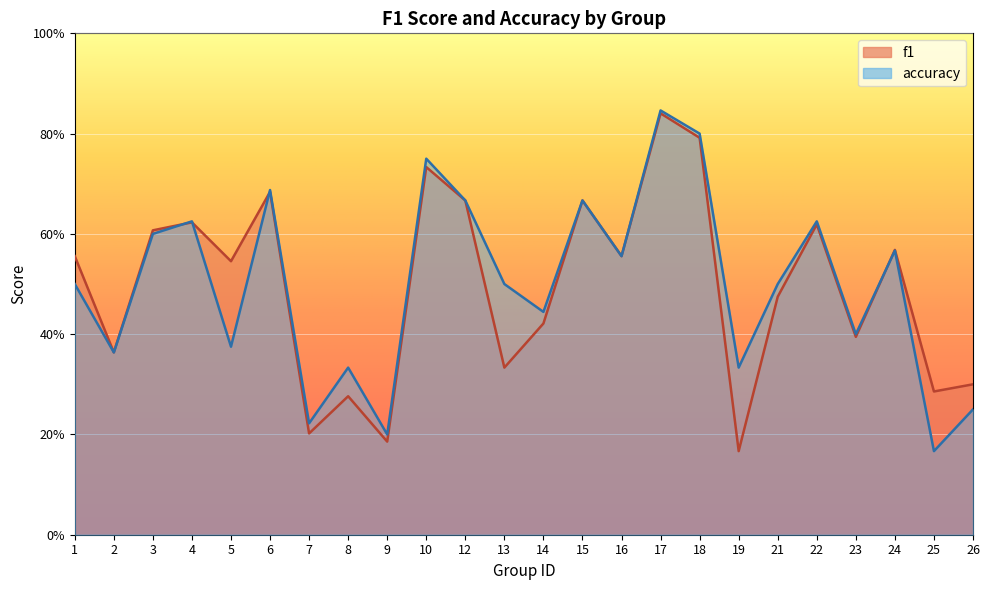

Reading right to left, list all the values displayed in this chart.

f1: 0.3	0.3	0.6	0.4	0.6	0.5	0.2	0.8	0.8	0.6	0.7	0.4	0.3	0.7	0.7	0.2	0.3	0.2	0.7	0.5	0.6	0.6	0.4	0.6
accuracy: 0.2	0.2	0.6	0.4	0.6	0.5	0.3	0.8	0.8	0.6	0.7	0.4	0.5	0.7	0.8	0.2	0.3	0.2	0.7	0.4	0.6	0.6	0.4	0.5